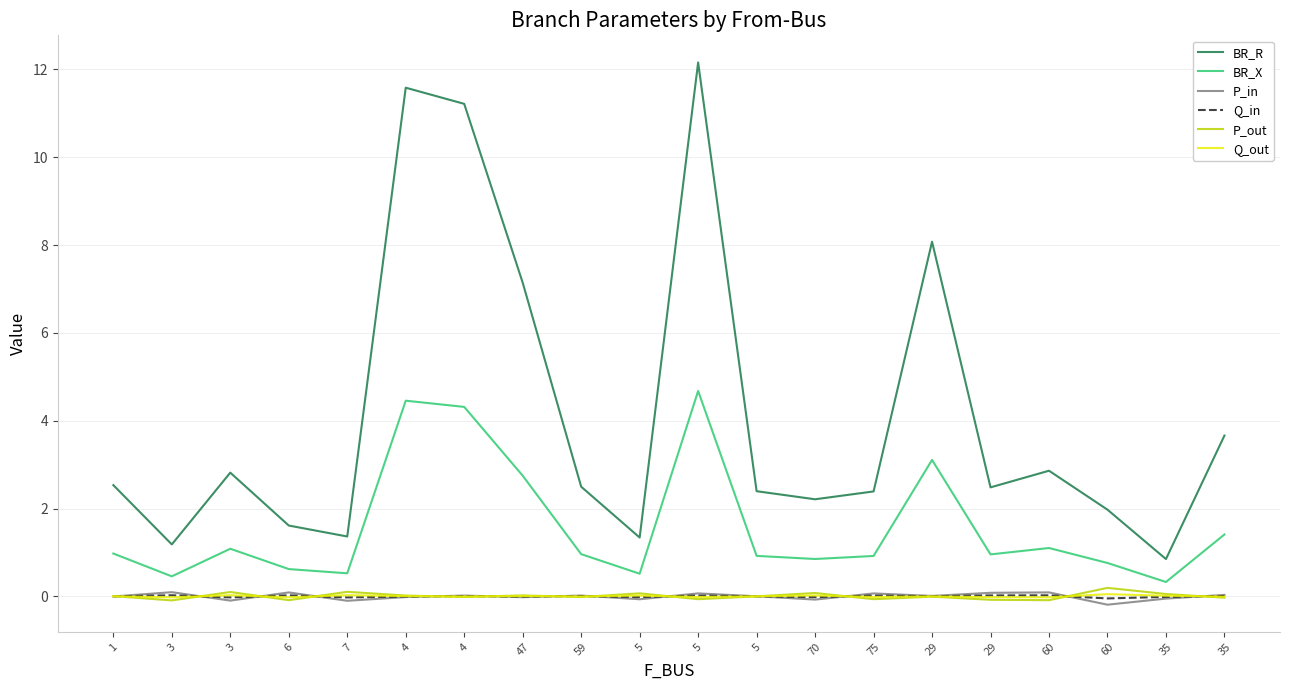

True or false: BR_R has a value of 8.1 at 29.

True